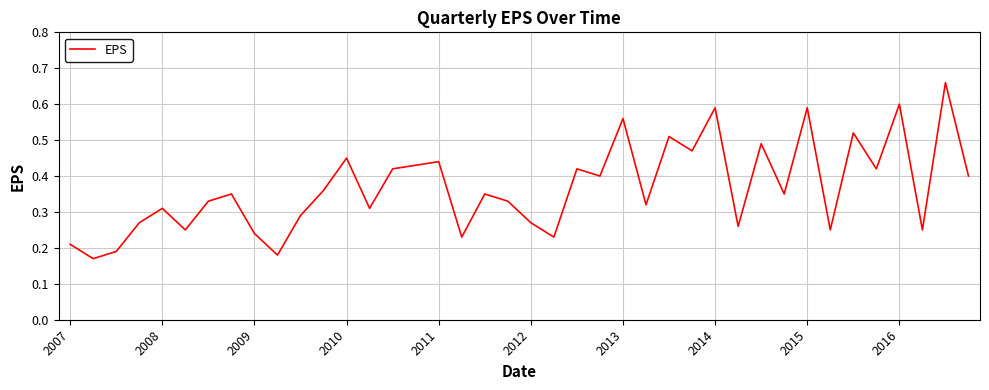

Does the chart have visible grid lines?

Yes